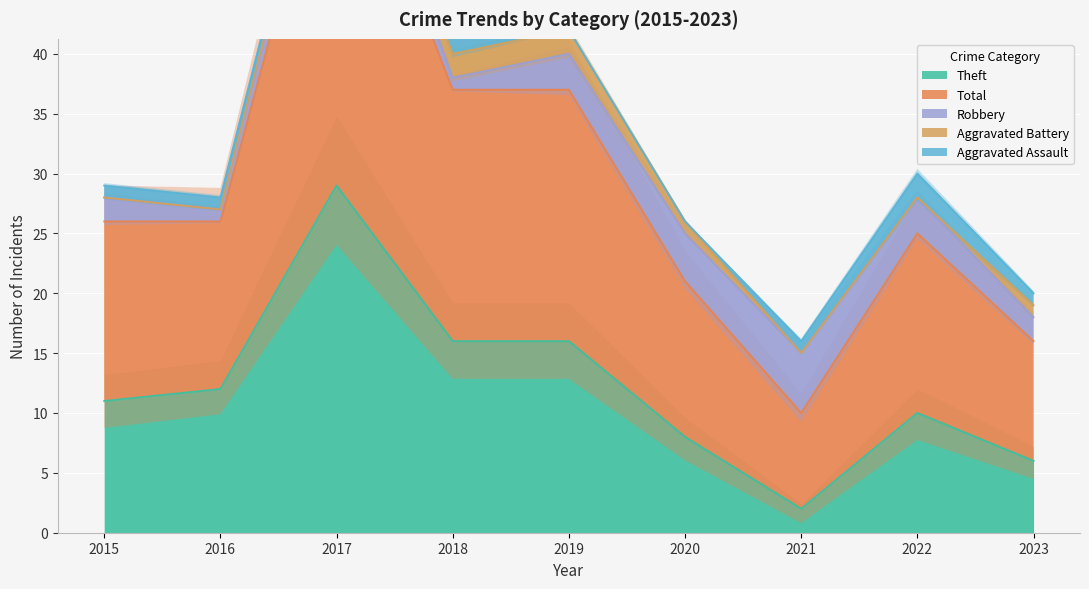

The Theft series shows 2 at 2021. True or false?

True